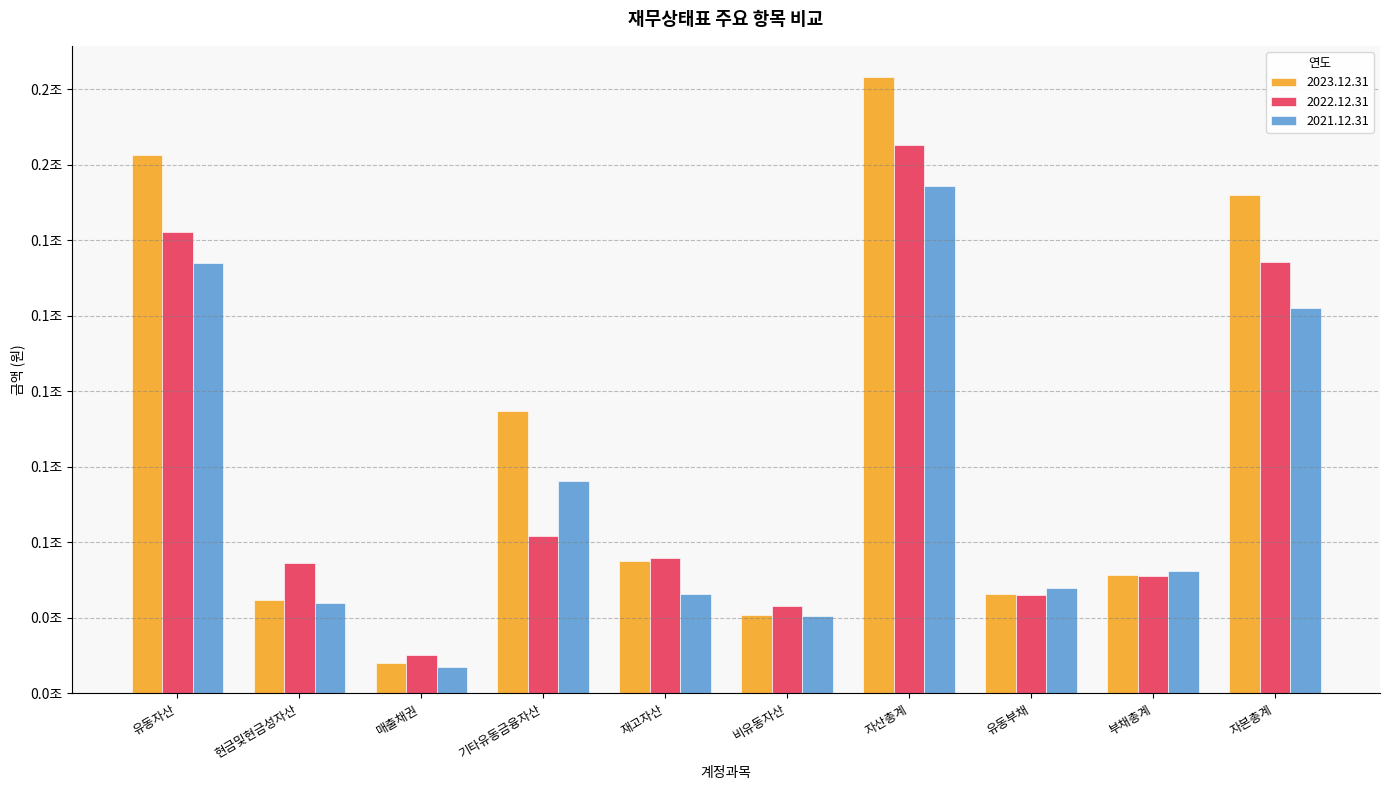

Are the bars grouped side by side (vs. stacked)?

Yes